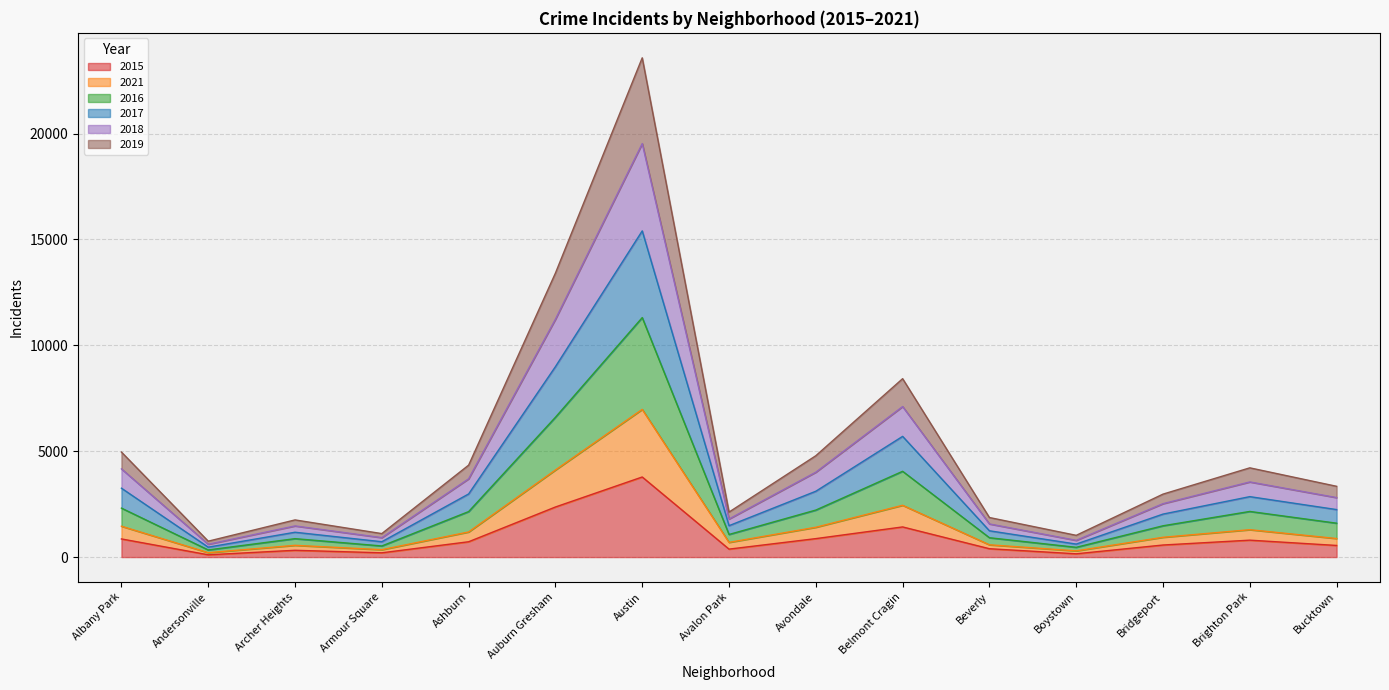

How many data points does each series have?

15